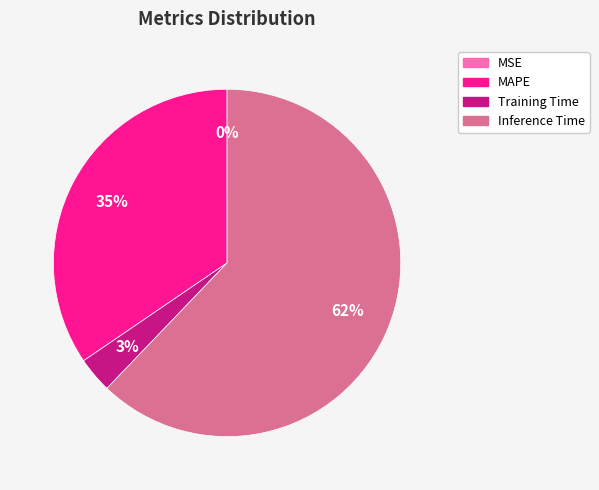

What percentage is the Inference Time slice, to the nearest percent?

62%